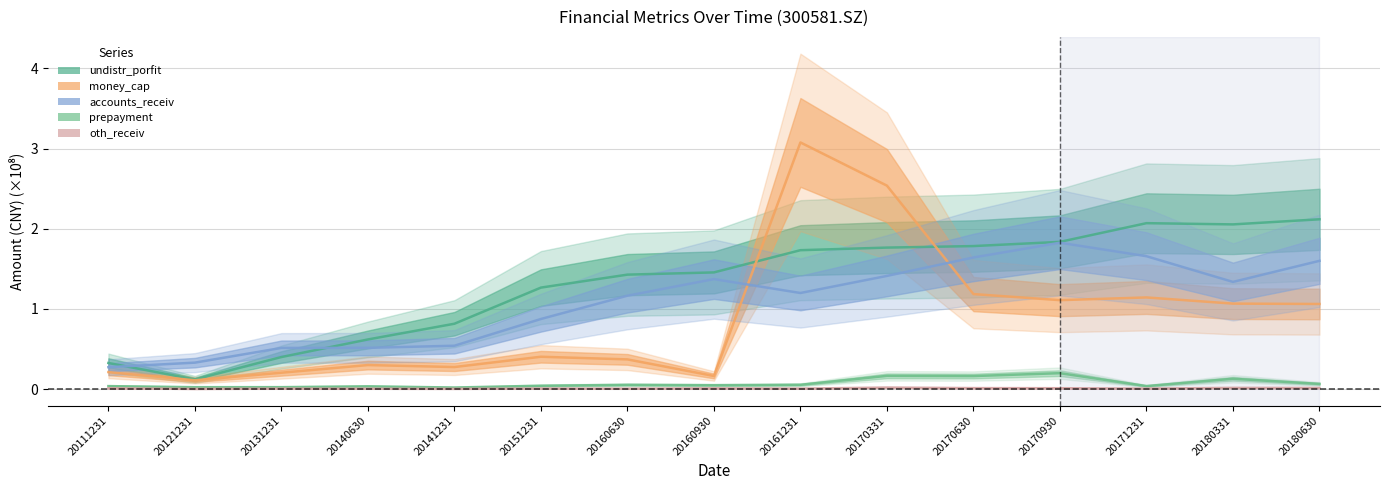

At which category is the sum across all series the highest?

20161231